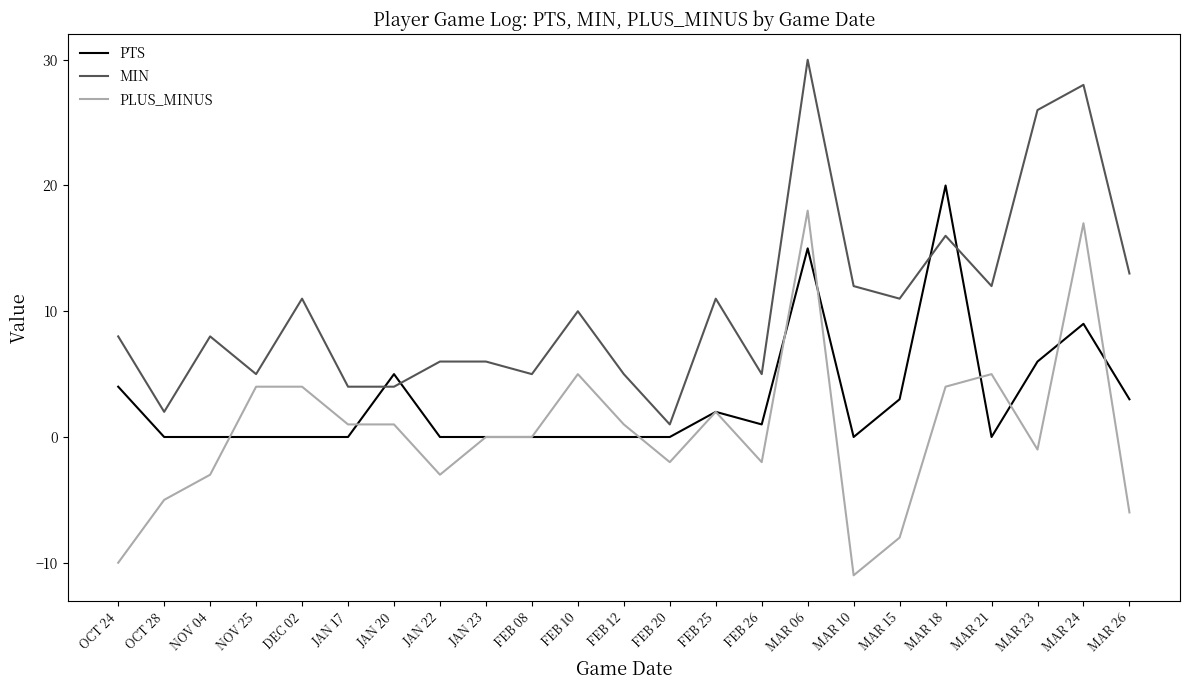

True or false: MIN has more than 1 interior local peaks.

True